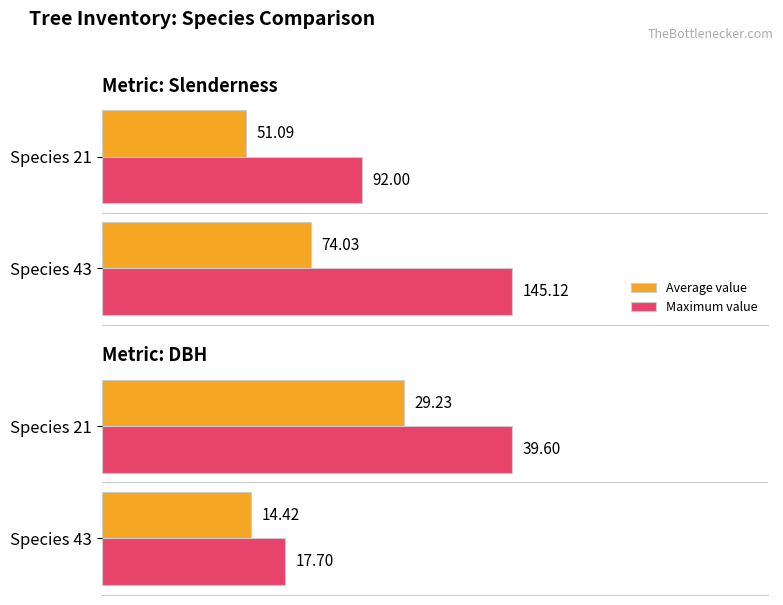

What is the sum of the Maximum value values at Species 43 and Species 21?

57.3